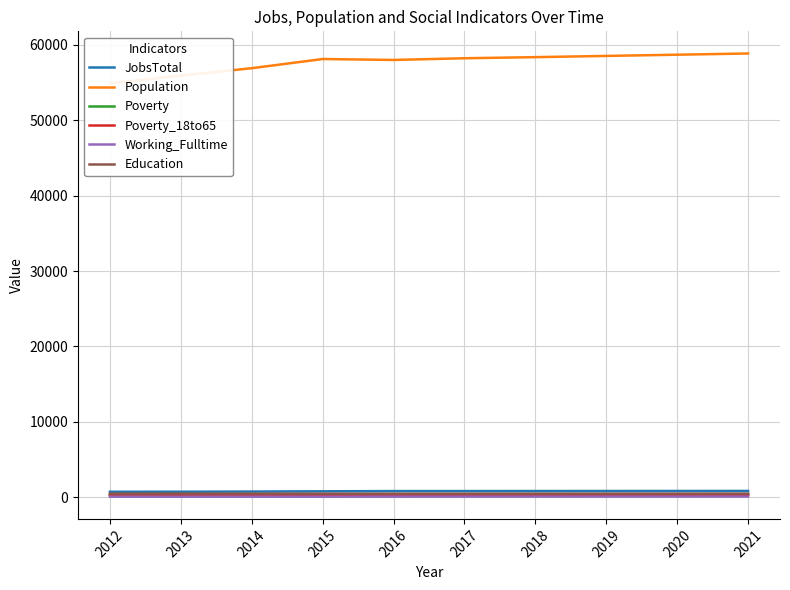

Where does the Education series first go above 479?

2013